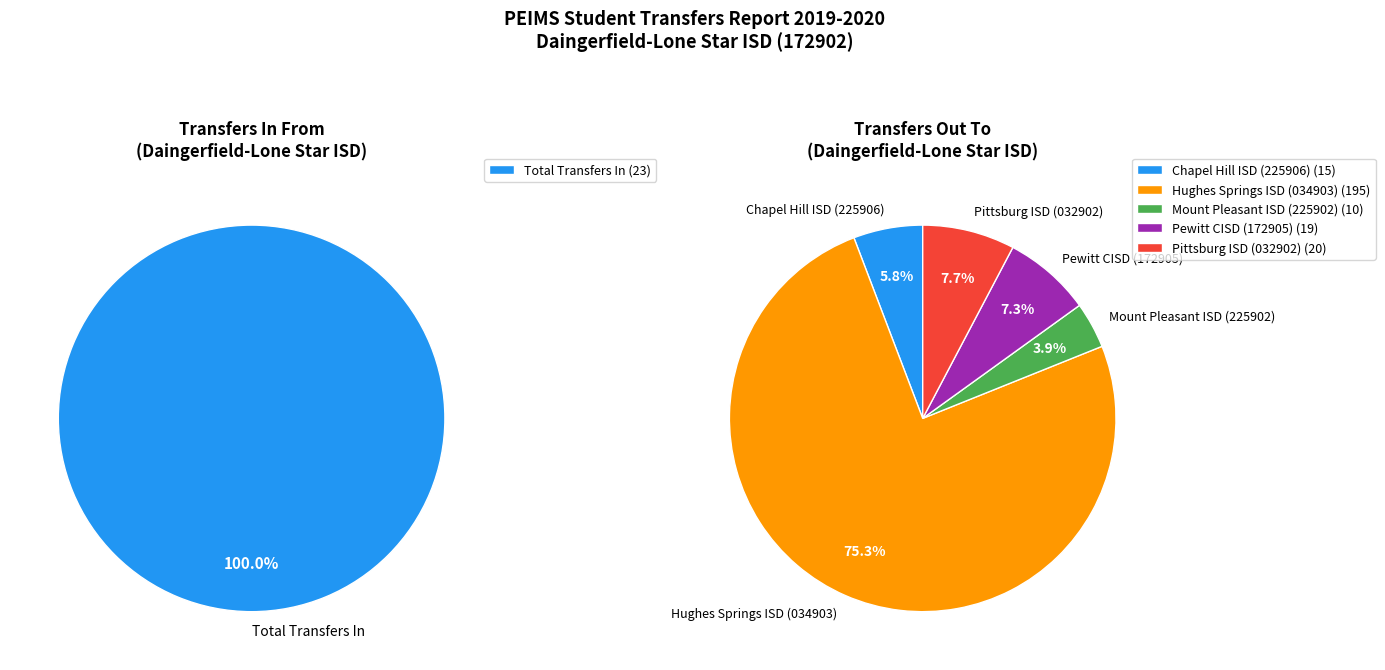

Is there any slice that represents more than half of the pie?

Yes